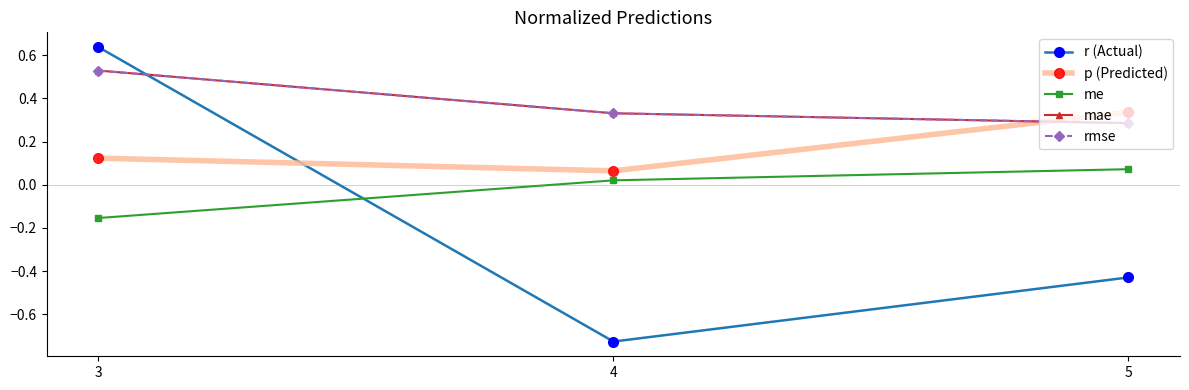

List the series in order of their peak value, lowest first.

me, p (Predicted), mae, rmse, r (Actual)